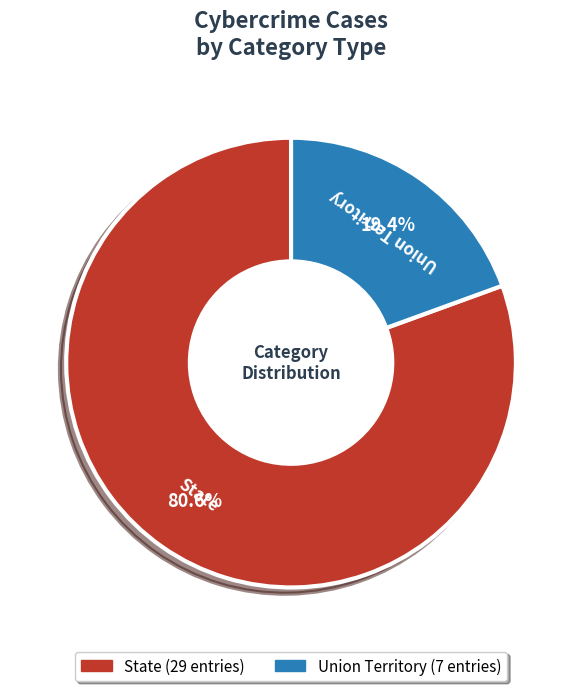

What percentage is the State slice, to the nearest percent?

81%